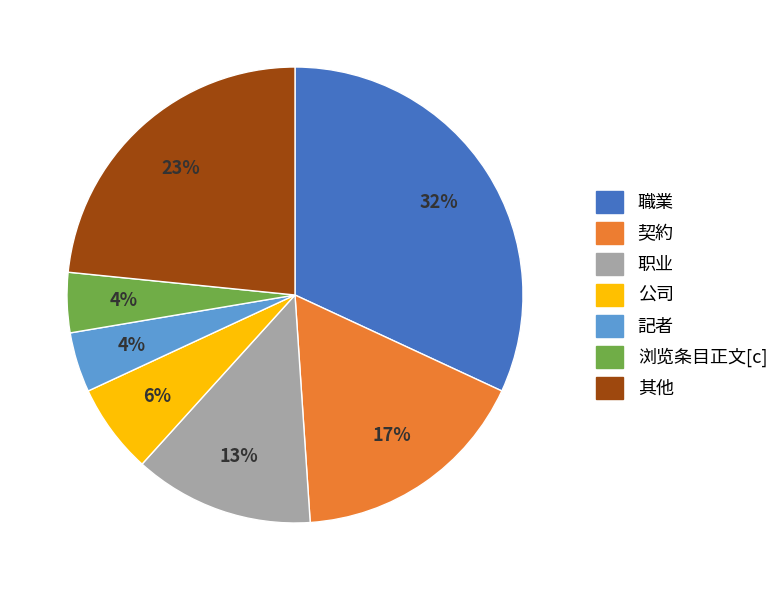

Do 职业 and 浏览条目正文[c] together represent more than half of the pie?

No